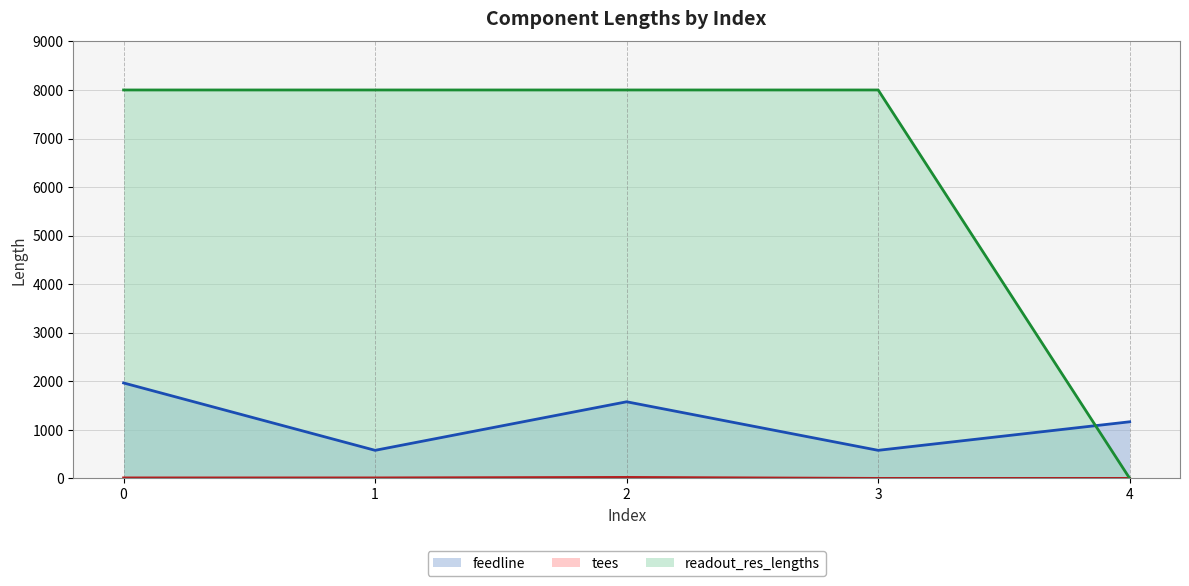

Where do feedline and readout_res_lengths first cross each other?

3 and 4